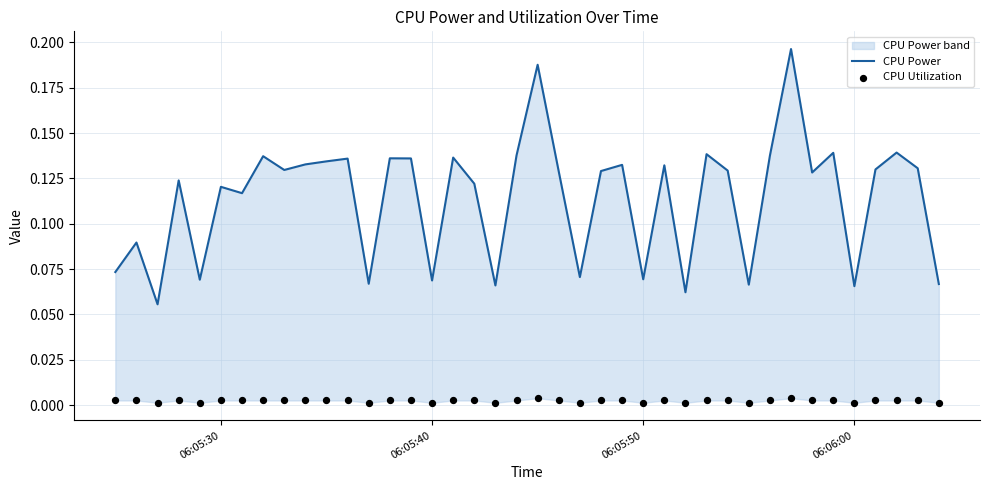

At how many categories does at least one series exceed 0?

40